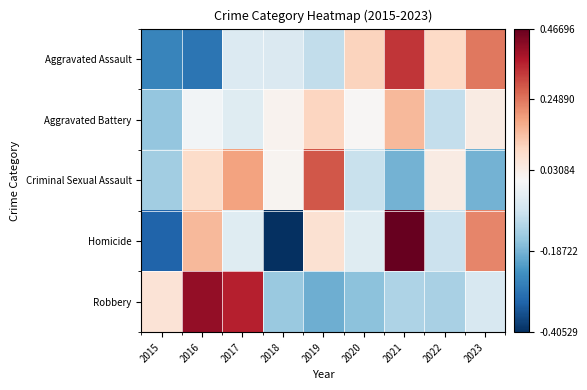

Reading left to right, transcribe all the data shown in this chart.

Aggravated Assault: 2015=-0.3	2016=-0.3	2017=-0.1	2018=-0.1	2019=-0.1	2020=0.1	2021=0.3	2022=0.1	2023=0.2
Aggravated Battery: 2015=-0.2	2016=-0.0	2017=-0.0	2018=0.0	2019=0.1	2020=0.0	2021=0.2	2022=-0.1	2023=0.0
Criminal Sexual Assault: 2015=-0.1	2016=0.1	2017=0.2	2018=0.0	2019=0.3	2020=-0.1	2021=-0.2	2022=0.0	2023=-0.2
Homicide: 2015=-0.3	2016=0.1	2017=-0.0	2018=-0.4	2019=0.1	2020=-0.0	2021=0.5	2022=-0.1	2023=0.2
Robbery: 2015=0.1	2016=0.4	2017=0.4	2018=-0.2	2019=-0.2	2020=-0.2	2021=-0.1	2022=-0.1	2023=-0.1